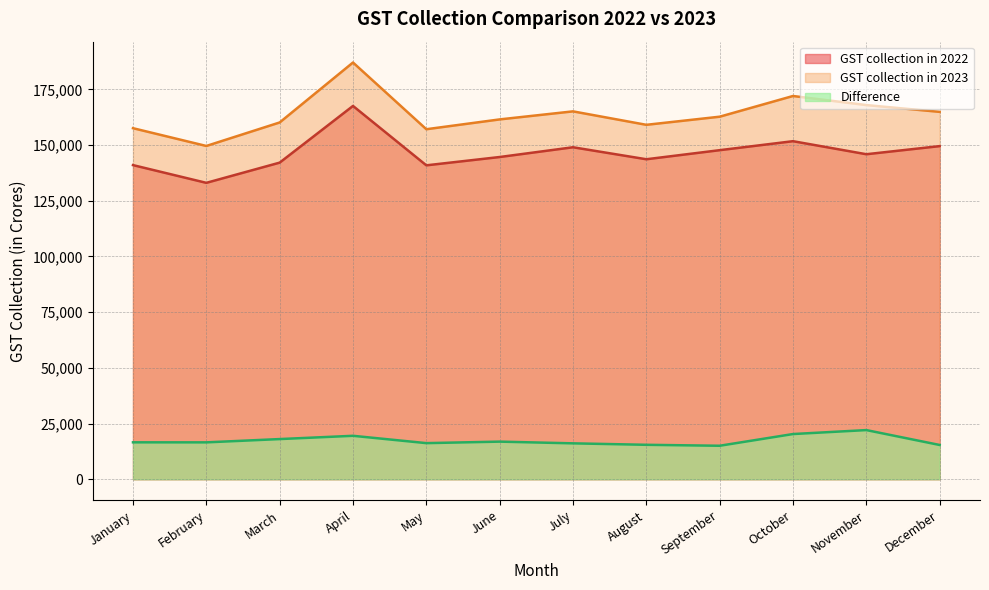

At which category does GST collection in 2023 reach its first local valley?

February